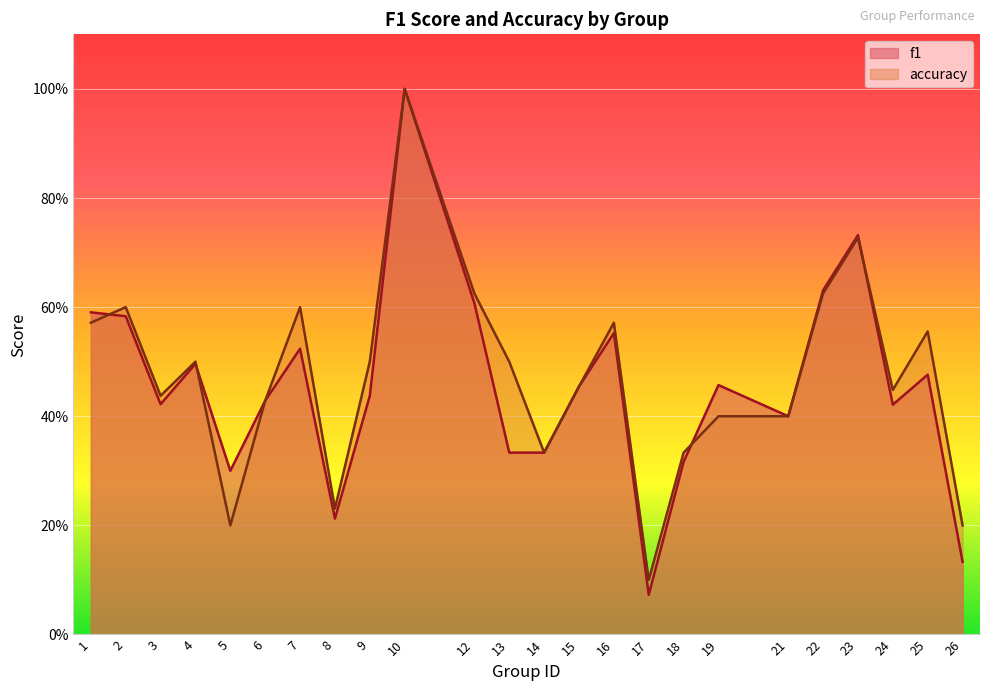

List the series in order of their overall mean, highest first.

accuracy, f1